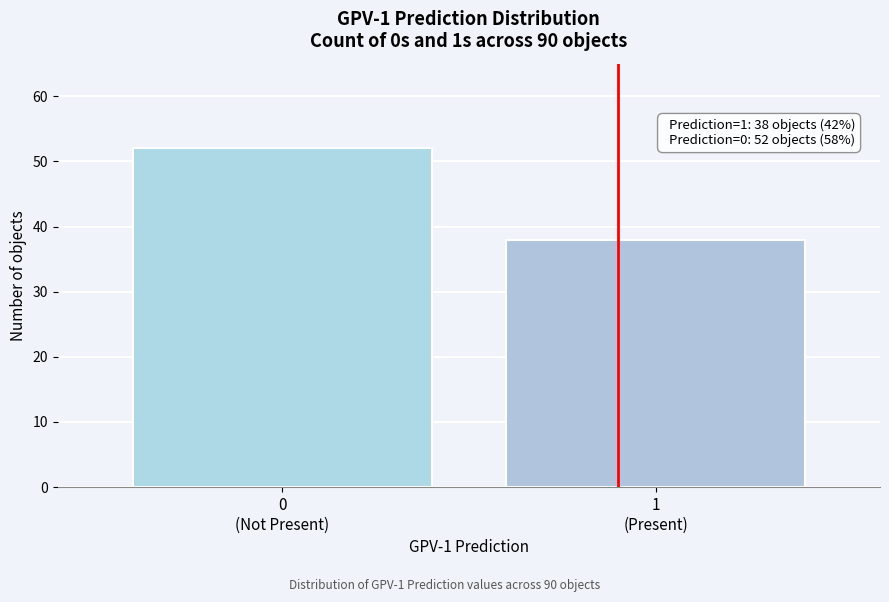

Reading left to right, transcribe all the data shown in this chart.

52	38